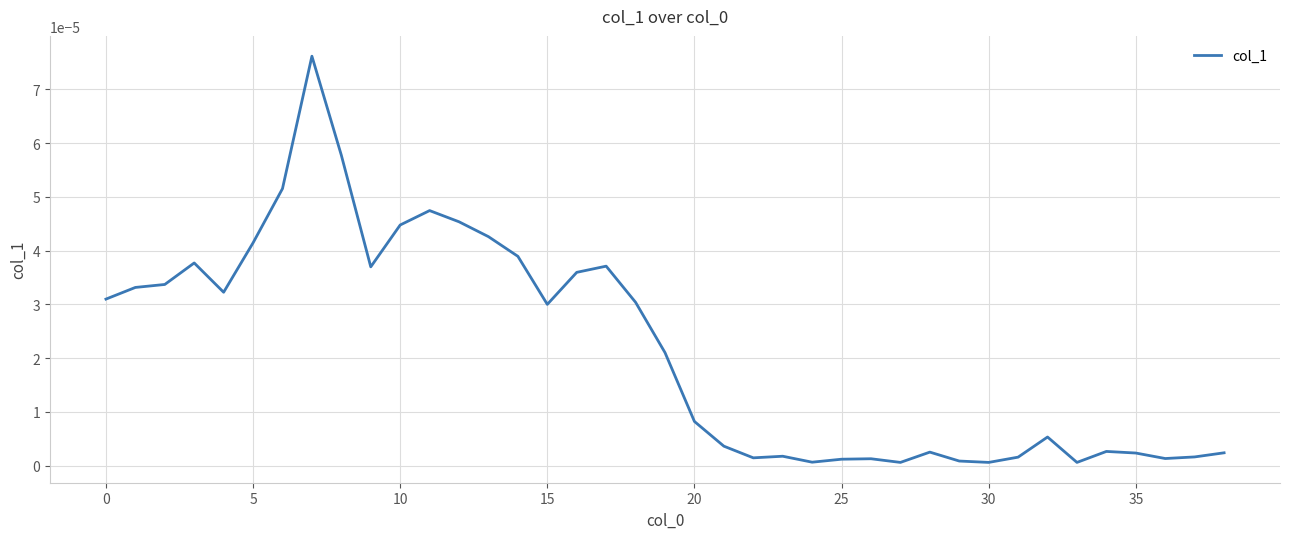

Does the chart have visible grid lines?

Yes